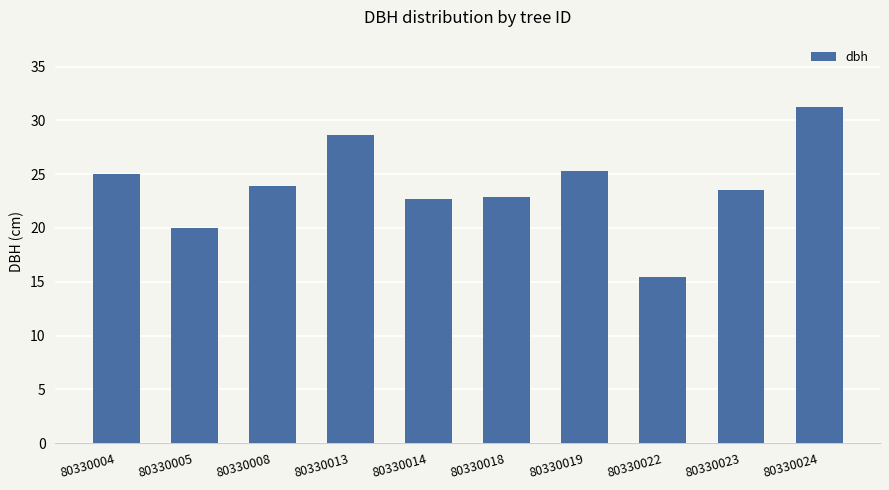

At which category does the chart reach its peak across all series?

80330024